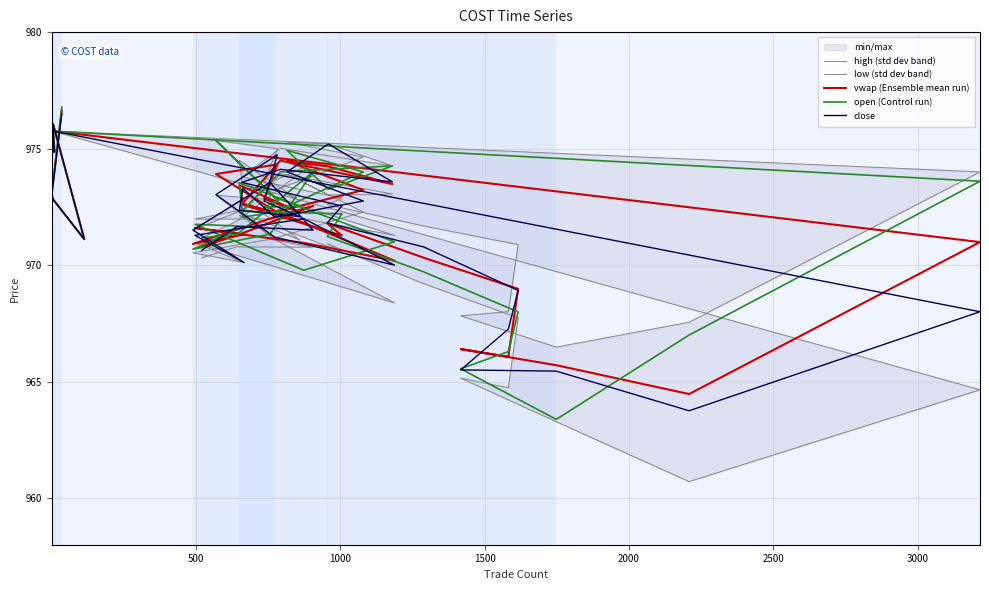

What is the sum of all high (std dev band) values?

38916.0